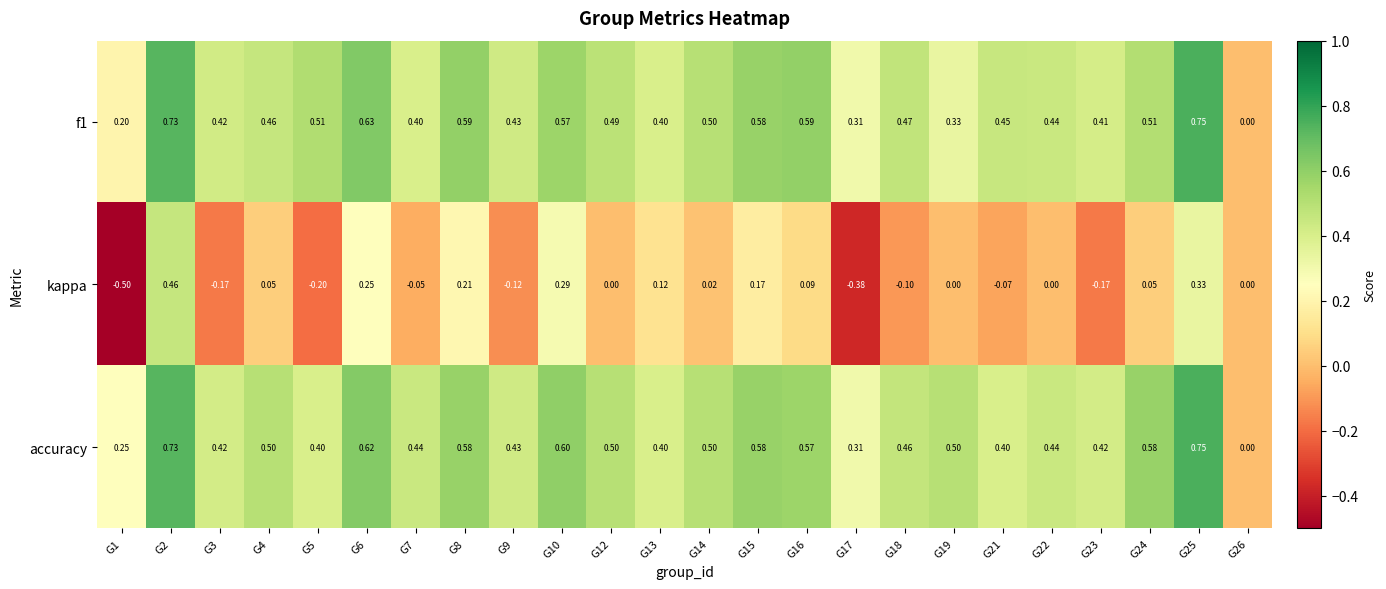

How many positive values does the f1 series have?

23